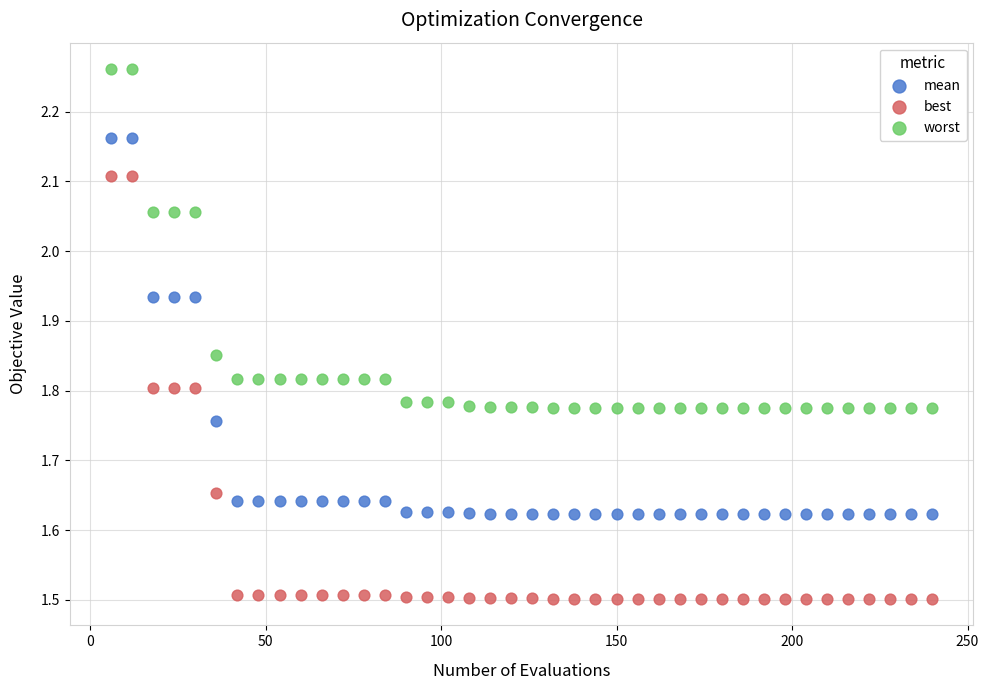

Across all data points, what is the range of X values (max minus min)?

234.0